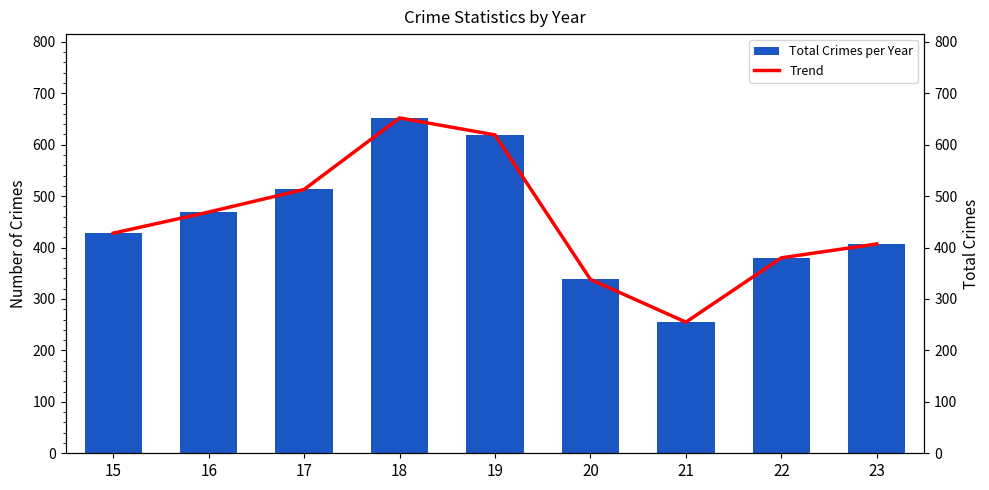

What is the value of the Total Crimes per Year bar at the 8th from the left?

380